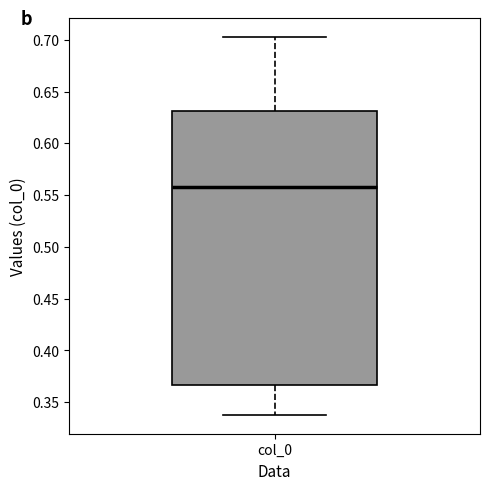

Transcribe this box plot: give where the median line is, the range the box spans, and where the two whiskers end, as read against the y-axis. The values are not printed on the chart, so give them approximately, as read against the axis.

median 0.555, box 0.365 to 0.630, whiskers 0.340 to 0.705